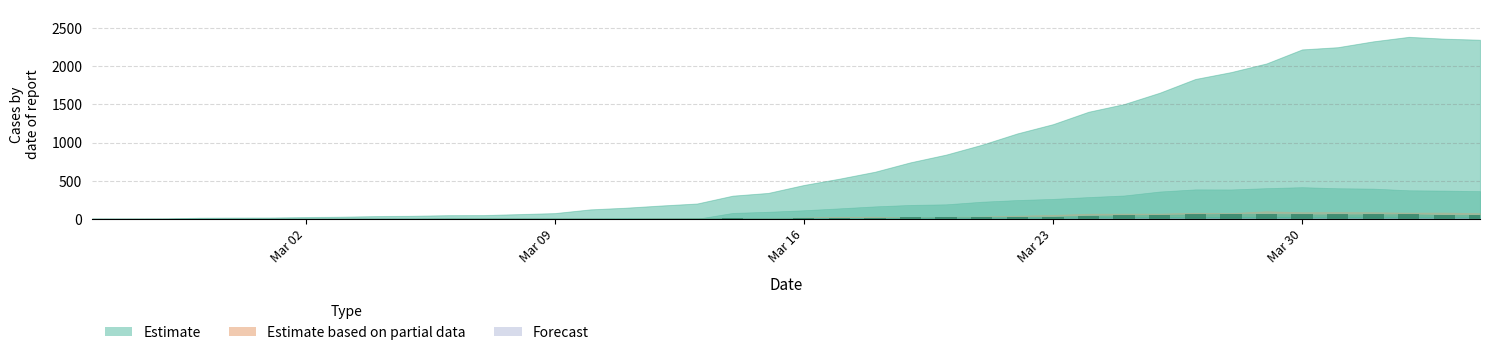

What is the greatest value displayed?

63